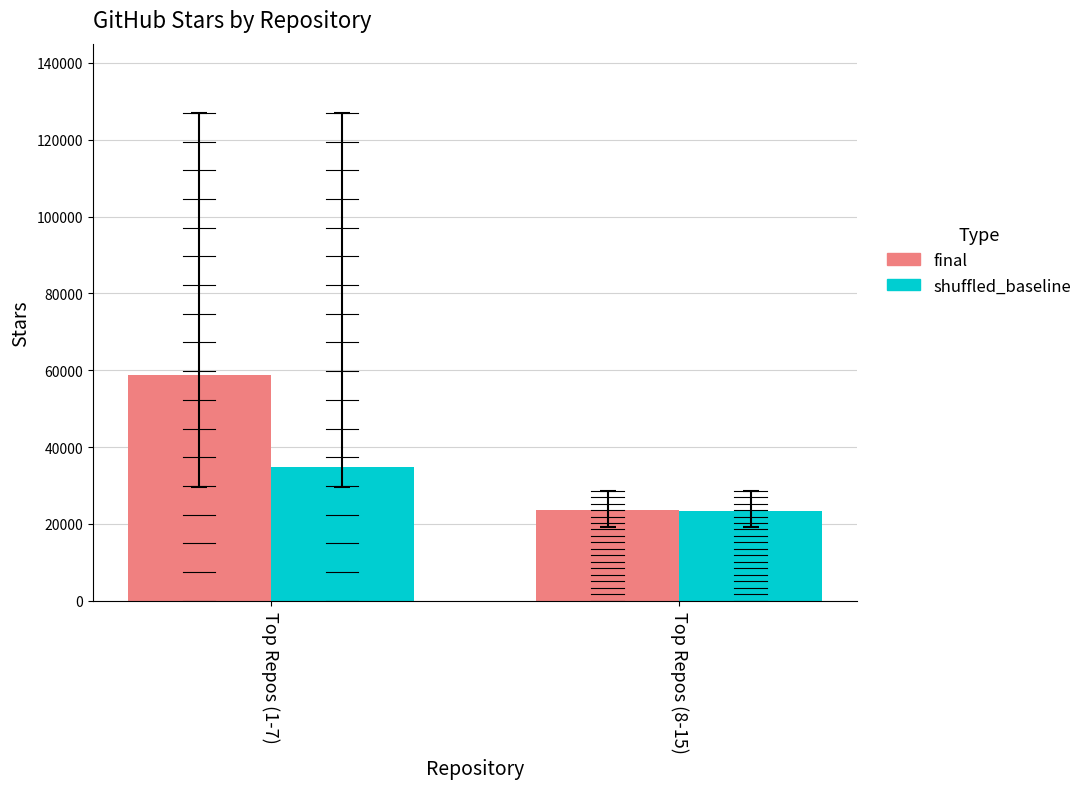

List the series in order of their overall mean, lowest first.

shuffled_baseline, final